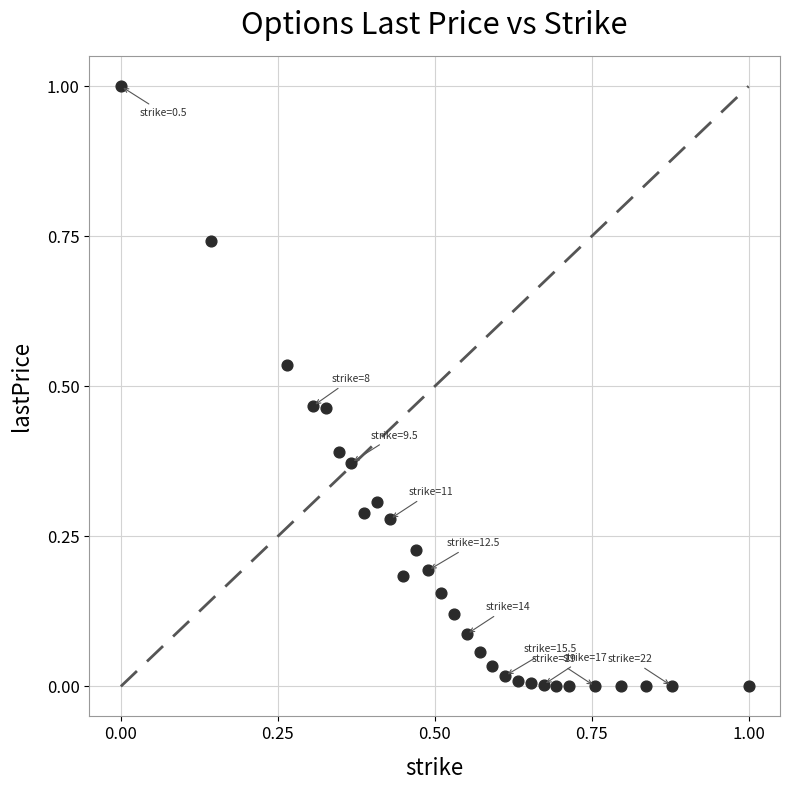

What is the range of Y values (max minus min)?

1.0